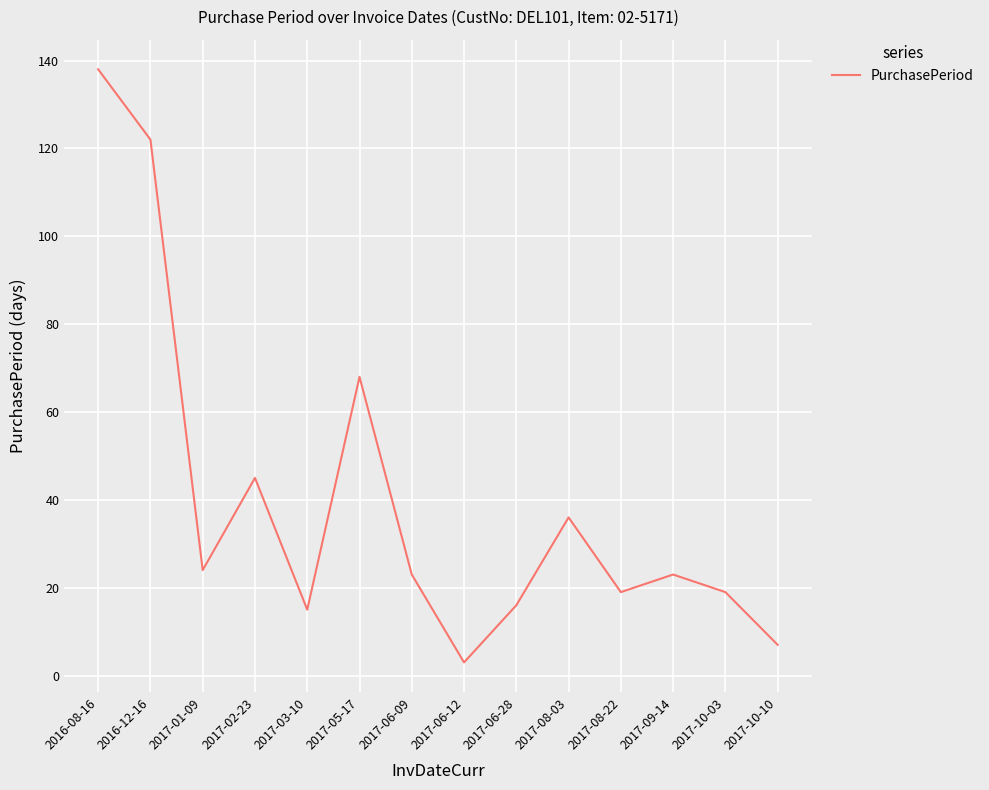

Reading right to left, transcribe all the data shown in this chart.

7	19	23	19	36	16	3	23	68	15	45	24	122	138